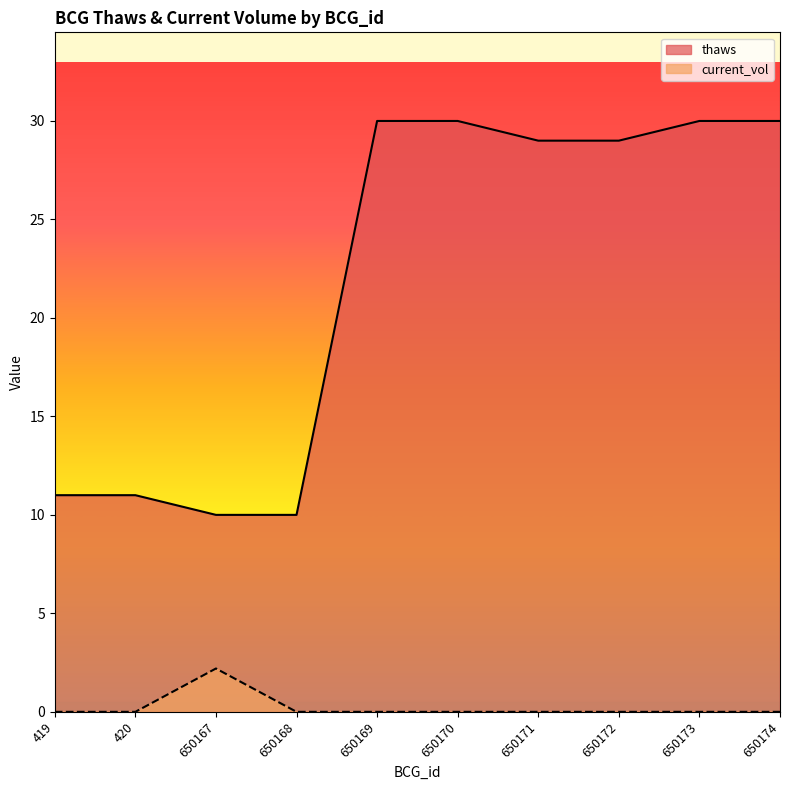

Which series has the largest range (max minus min)?

thaws